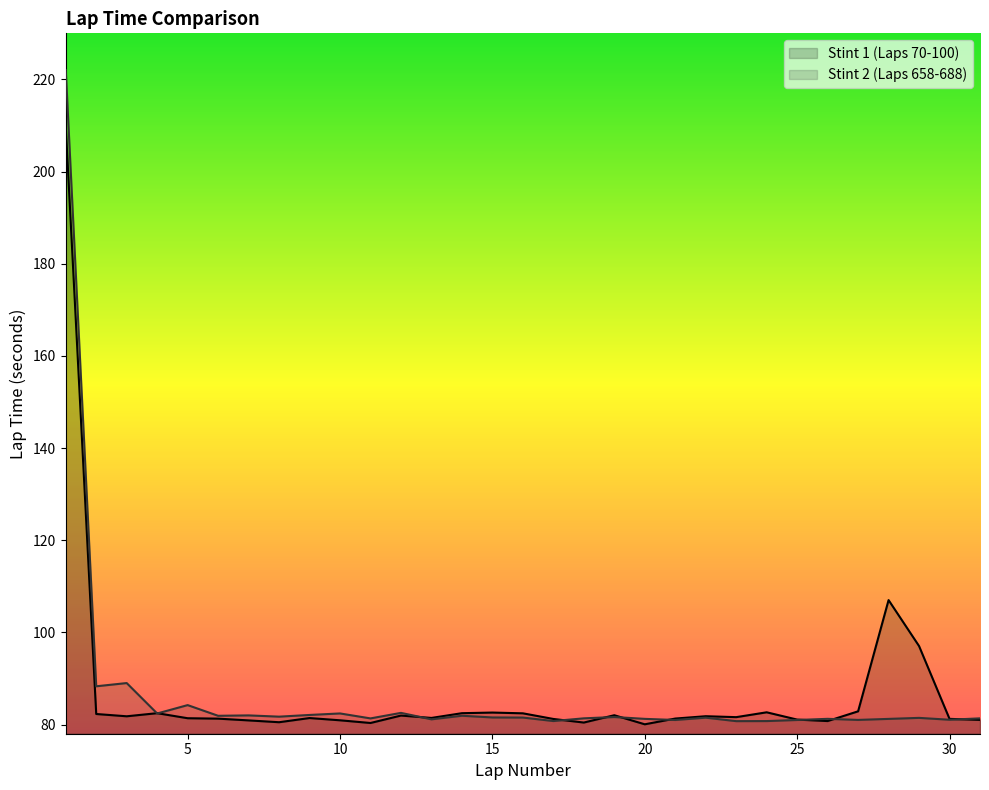

Where is the first local minimum for Stint 2 (Laps 658-688)?

2